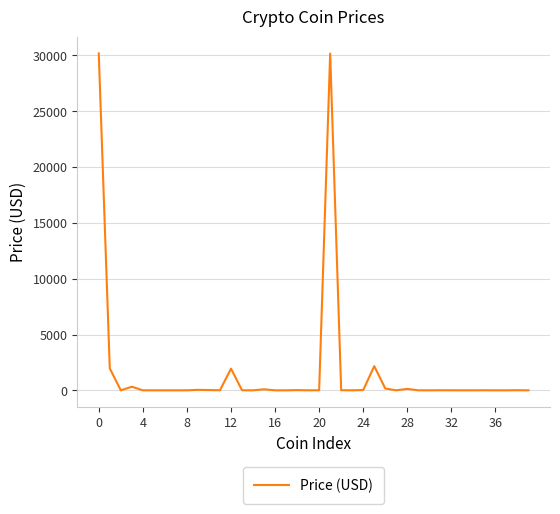

How many values exceed 5?

20